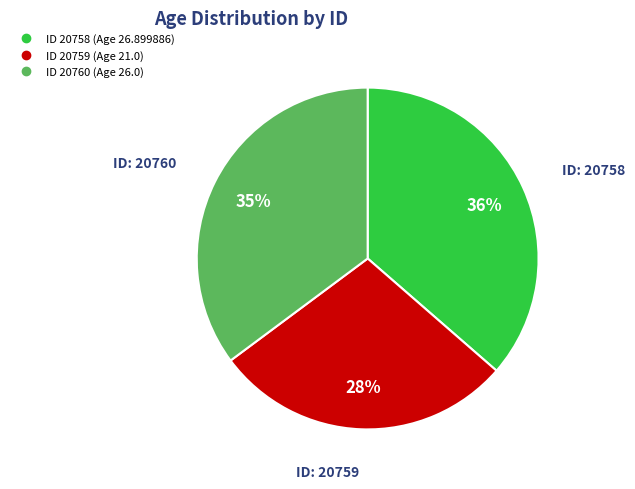

To the nearest percent, what is the average slice percentage?

33%